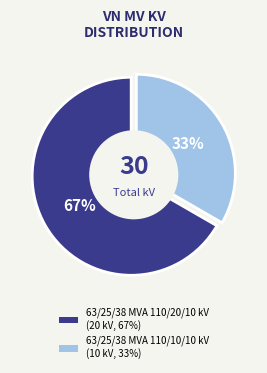

Which has a higher value, 63/25/38 MVA 110/10/10 kV or 63/25/38 MVA 110/20/10 kV?

63/25/38 MVA 110/20/10 kV